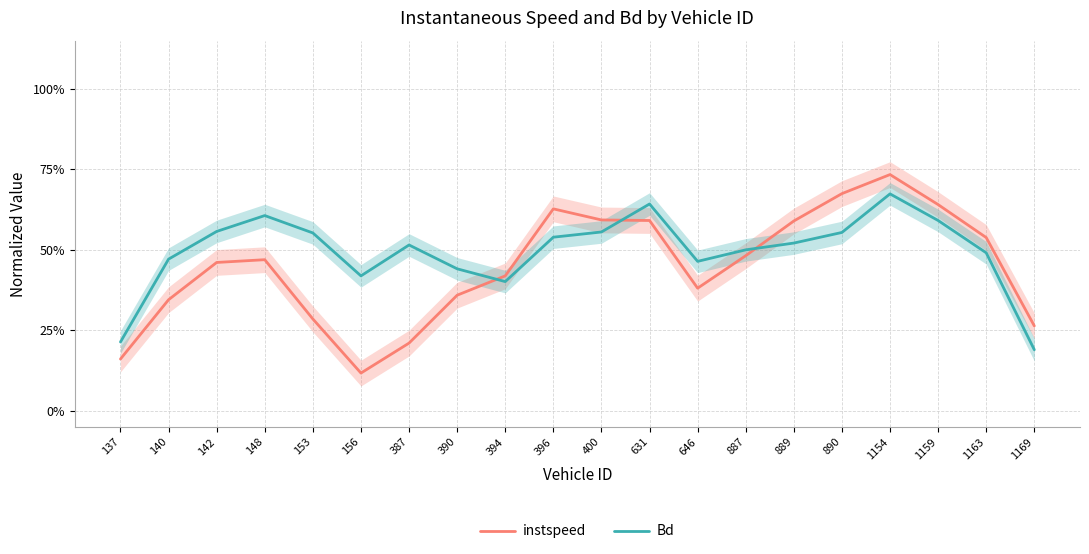

What is the difference between the maximum and minimum values in the instspeed series?

0.6